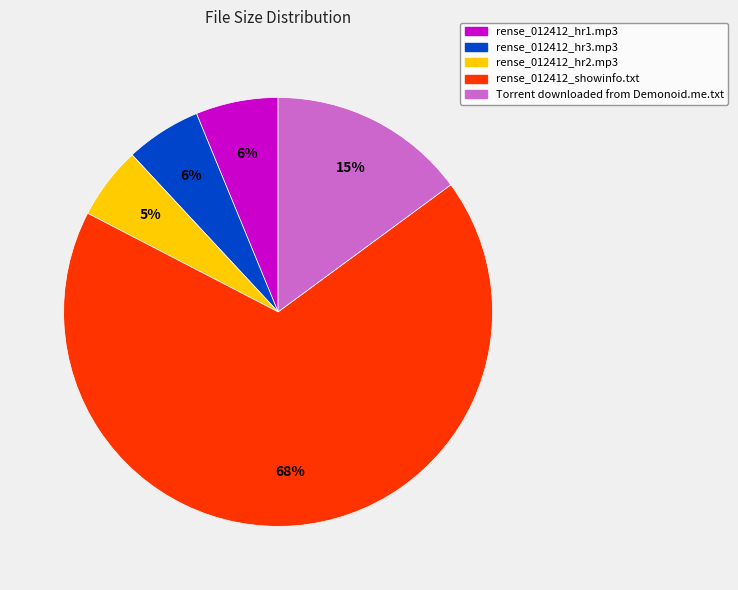

What is the largest slice in the pie chart?

rense_012412_showinfo.txt